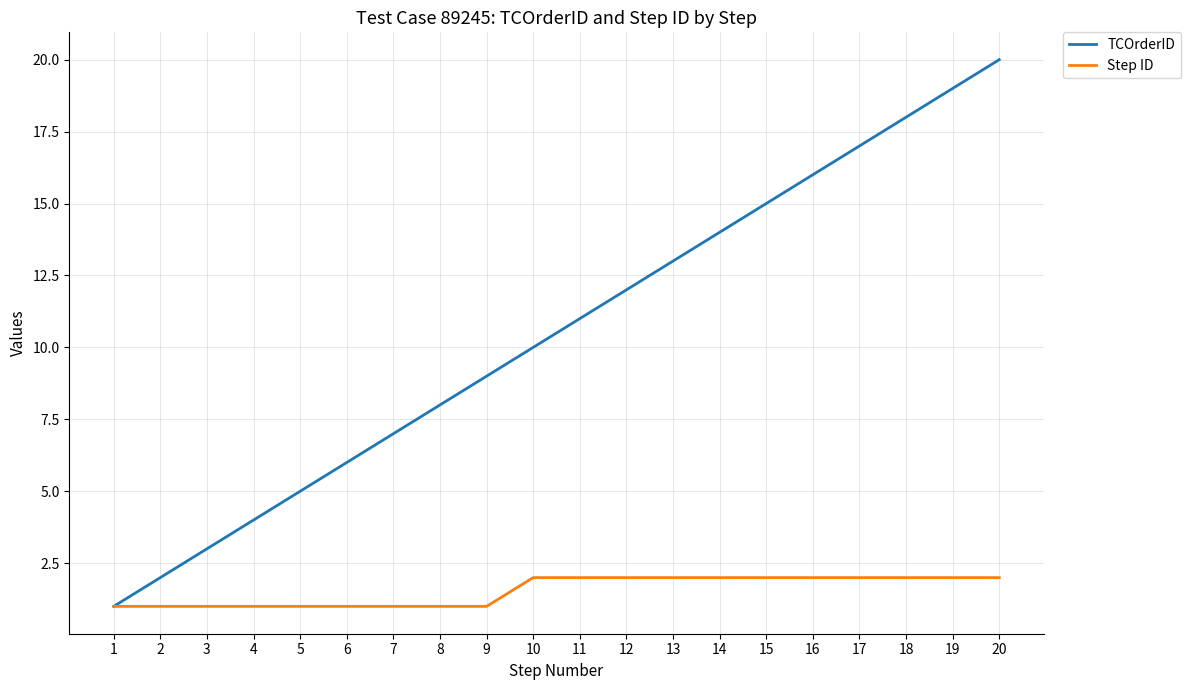

How many series are shown in this chart?

2